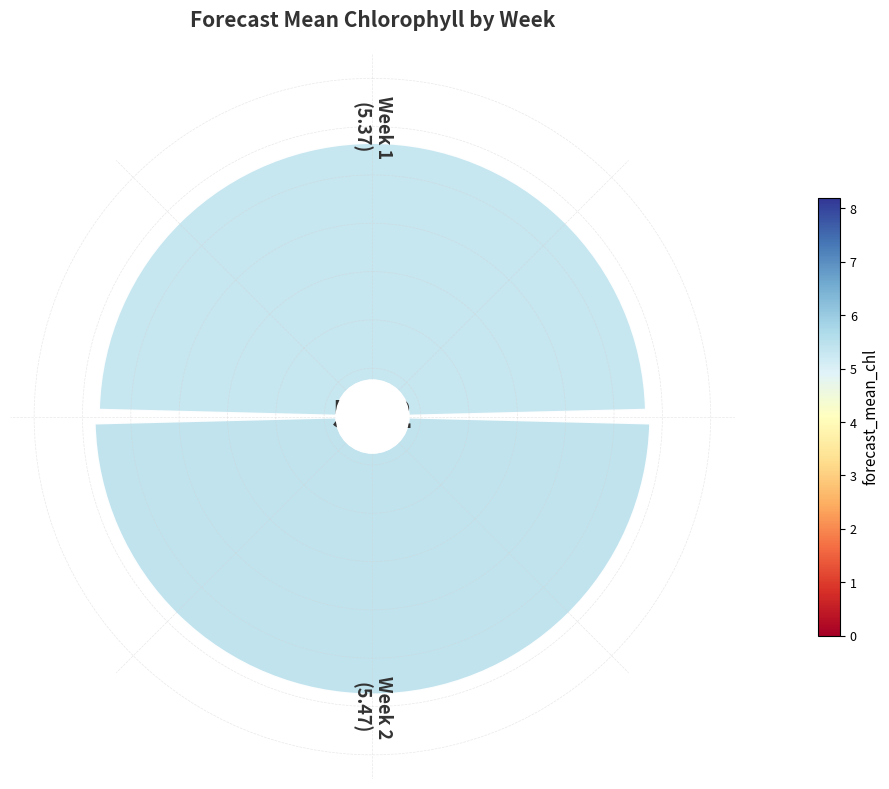

How many slices are in this pie chart?

2